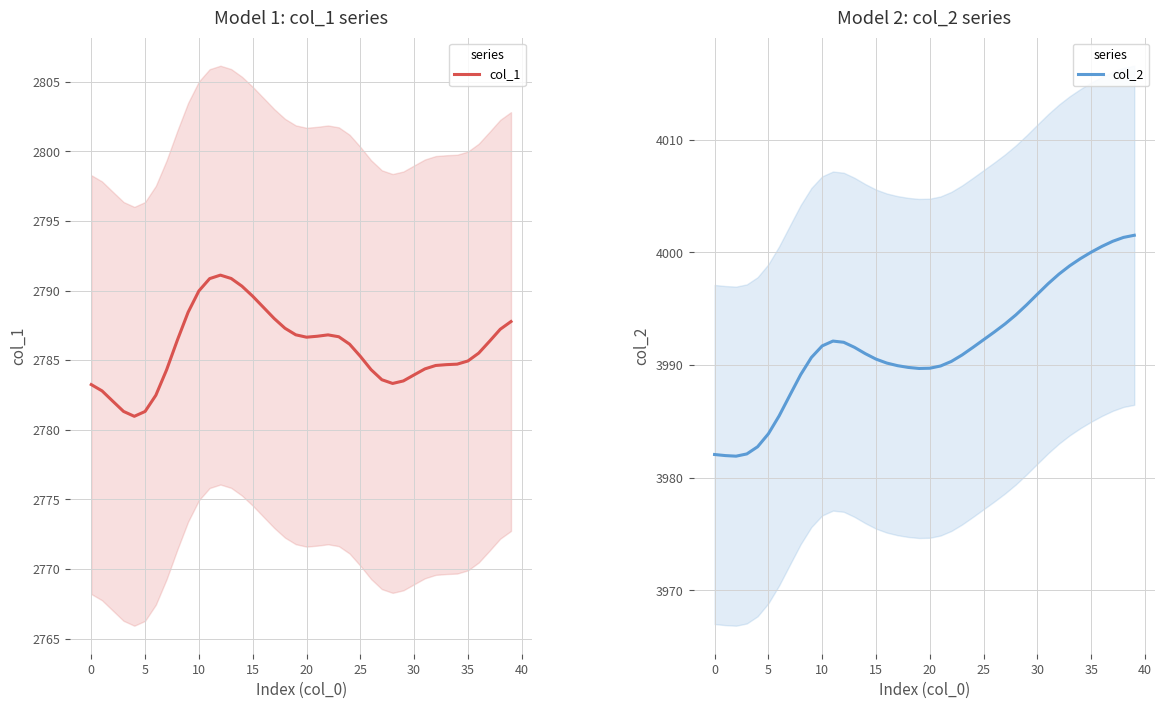

The col_2 series shows 3999.5 at 34. True or false?

True